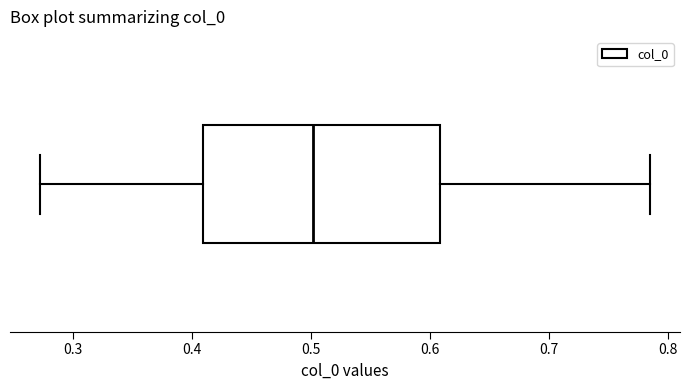

Where does the left whisker of the box end on the x-axis? The values are not printed on the chart, so give them approximately, as read against the axis.

0.27